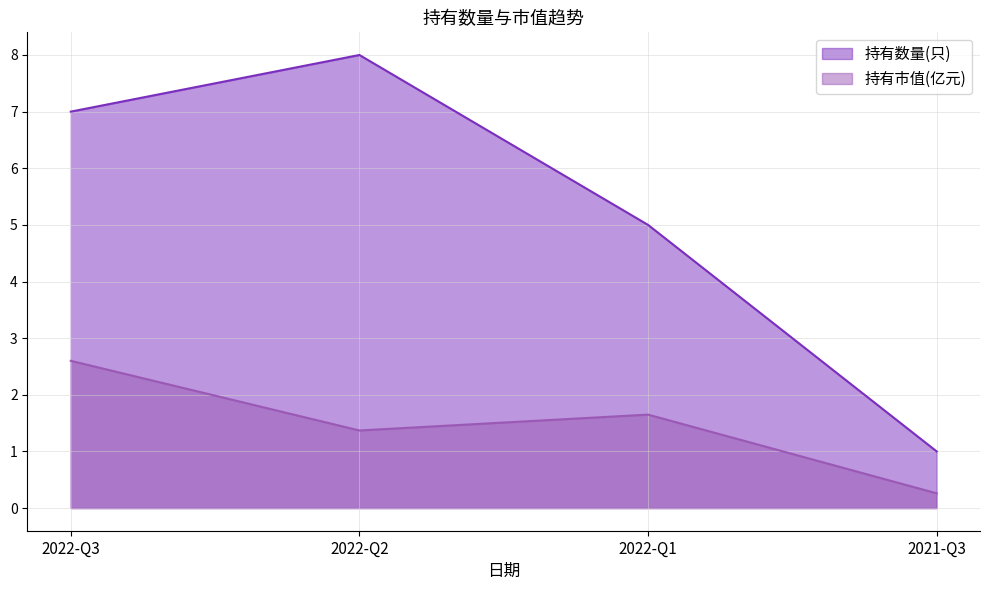

List the series in order of their overall mean, lowest first.

持有市值(亿元), 持有数量(只)